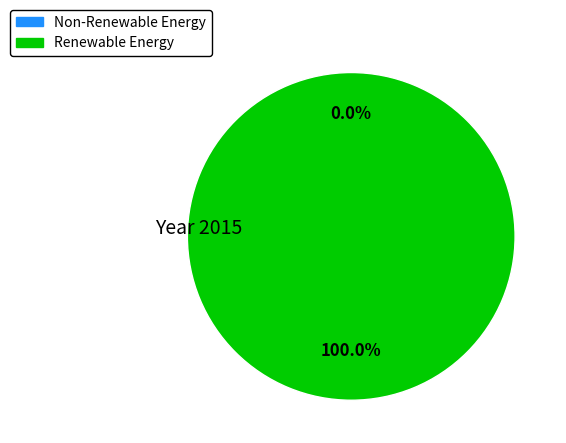

True or false: 1475773234 accounts for 0% of the total.

True